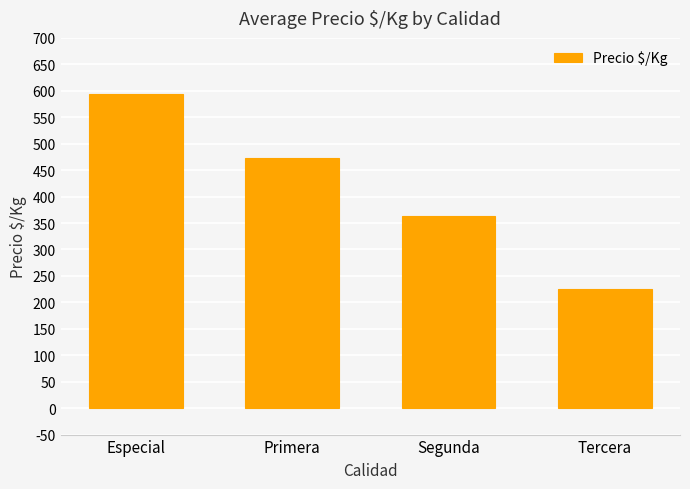

Reading right to left, list all the values displayed in this chart.

Tercera=225	Segunda=363	Primera=472	Especial=594